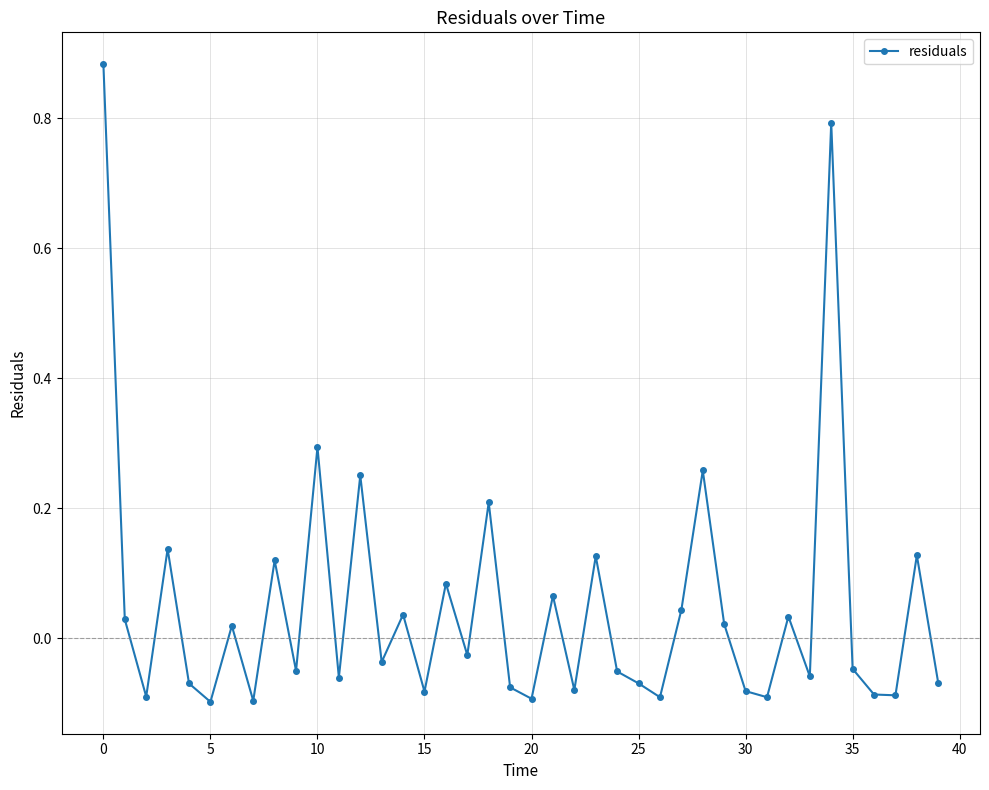

How many lines are shown in the chart?

1